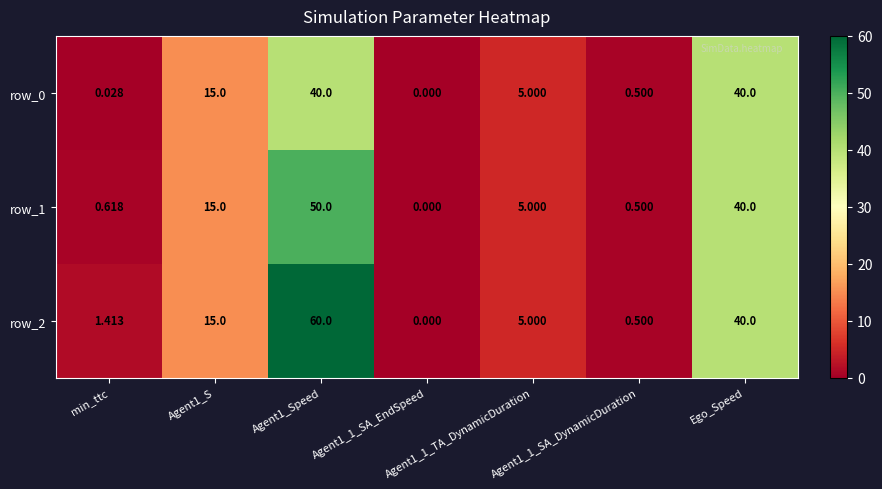

Is the value of row_2 at Agent1_1_SA_DynamicDuration greater than the value of row_0 at min_ttc?

Yes